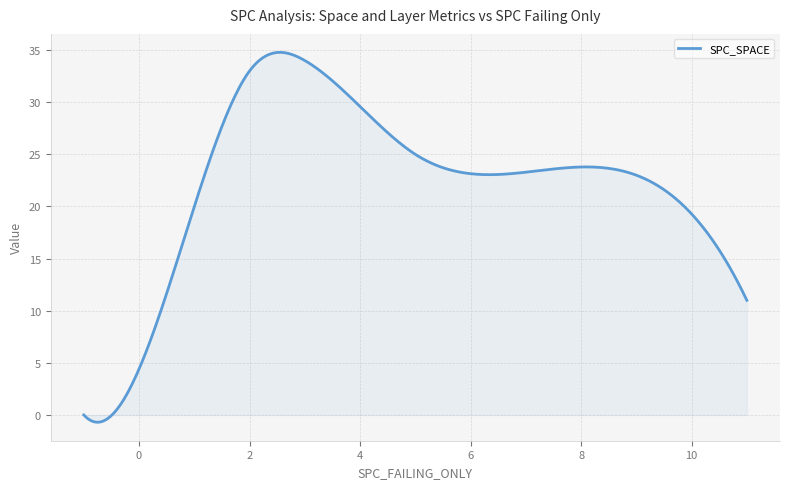

What is the difference between the maximum and minimum values?

35.5